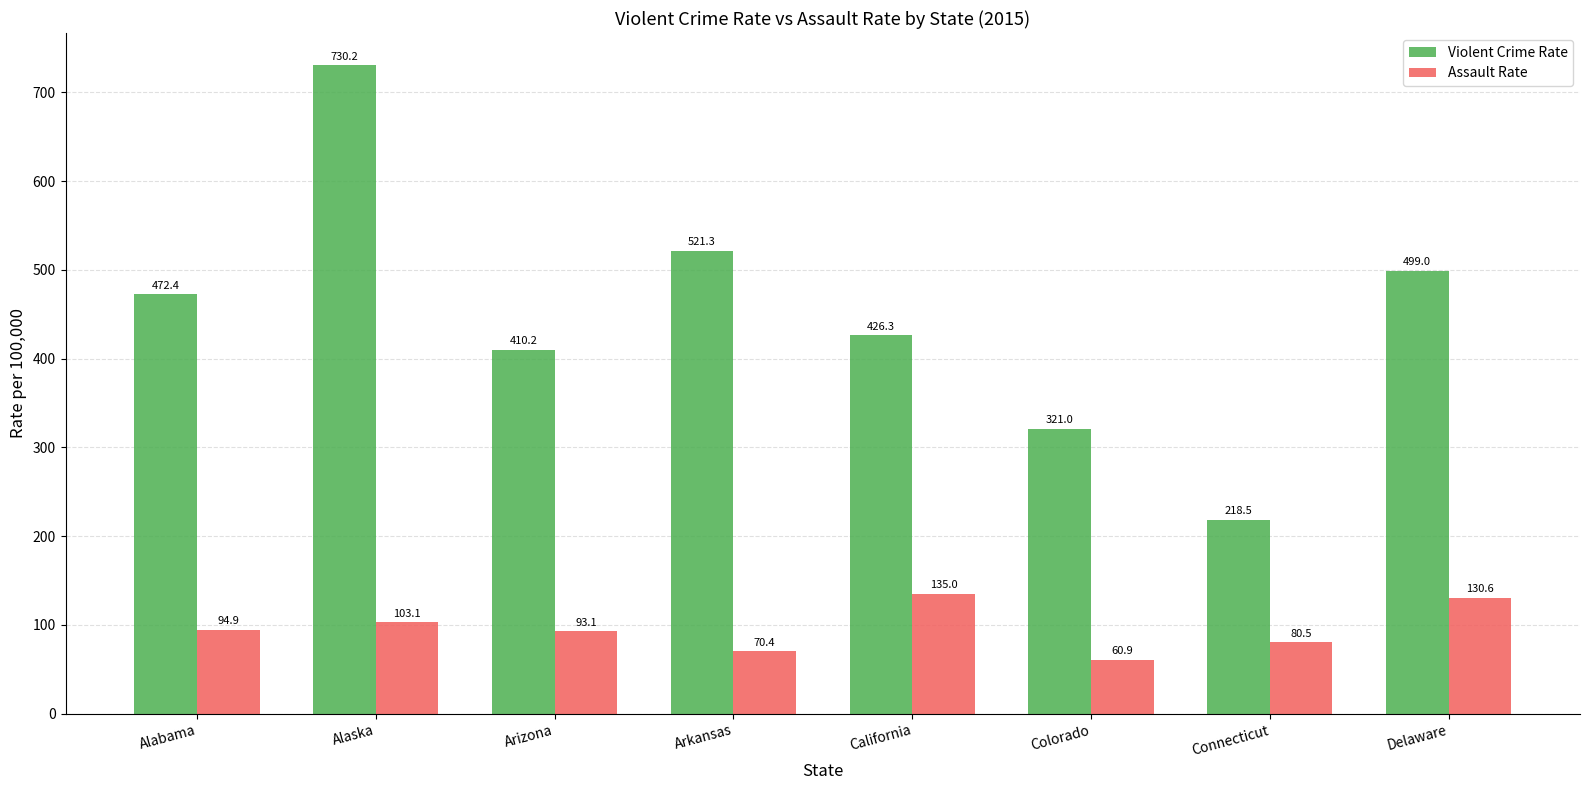

Reading right to left, extract all data points from this chart.

Violent Crime Rate: Delaware=499.0	Connecticut=218.5	Colorado=321.0	California=426.3	Arkansas=521.3	Arizona=410.2	Alaska=730.2	Alabama=472.4
Assault Rate: Delaware=130.6	Connecticut=80.5	Colorado=60.9	California=135.0	Arkansas=70.4	Arizona=93.1	Alaska=103.1	Alabama=94.9